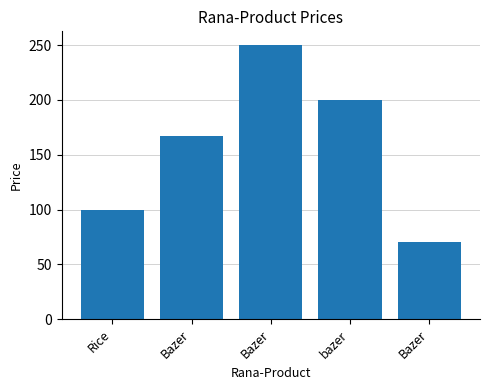

What is the sum of the values at Bazer and Bazer?

237